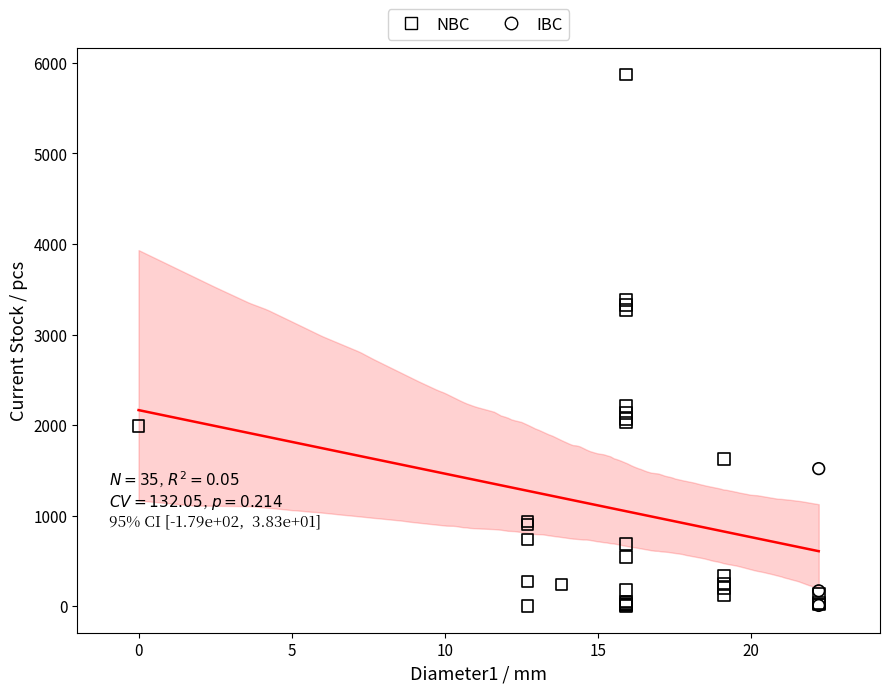

Which series contains the highest Y value?

NBC